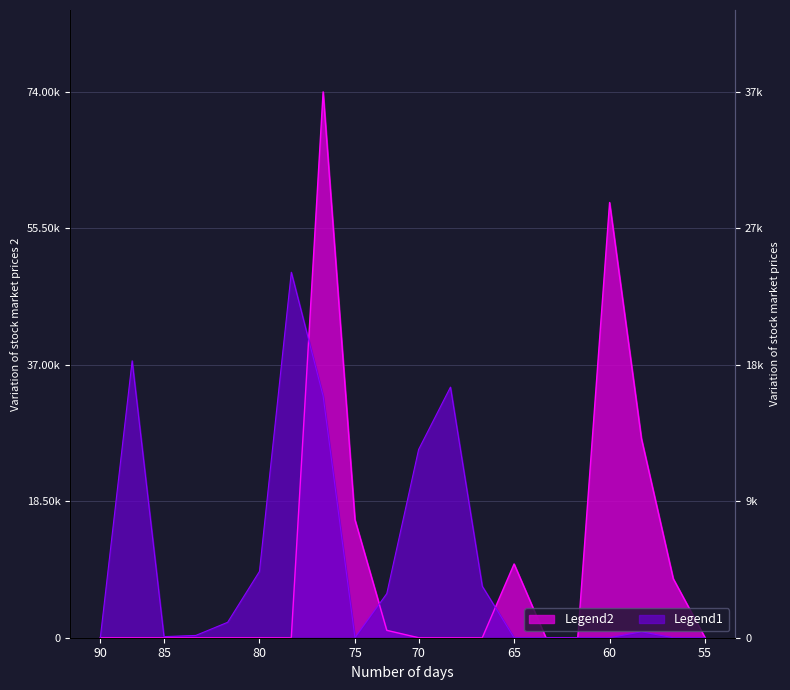

Which series has the largest range (max minus min)?

Legend2